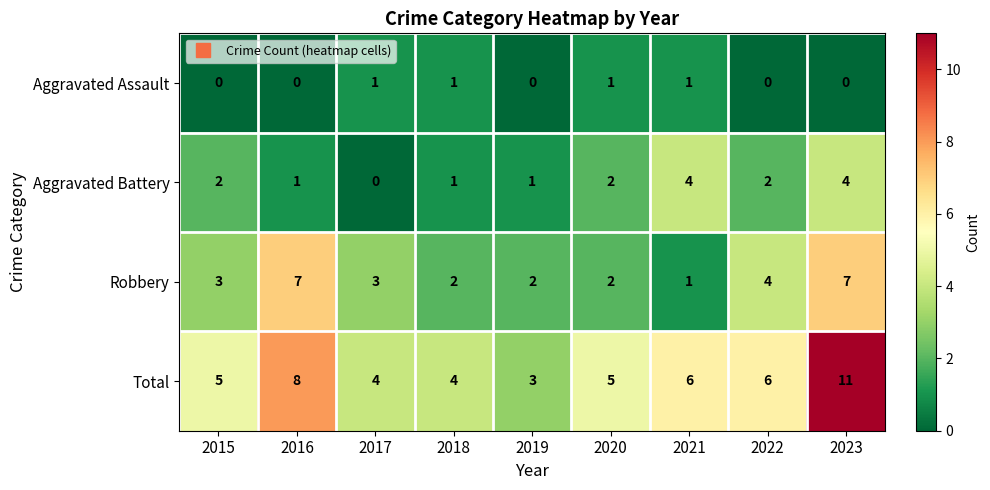

What is the difference between the maximum and minimum values in the Total series?

8